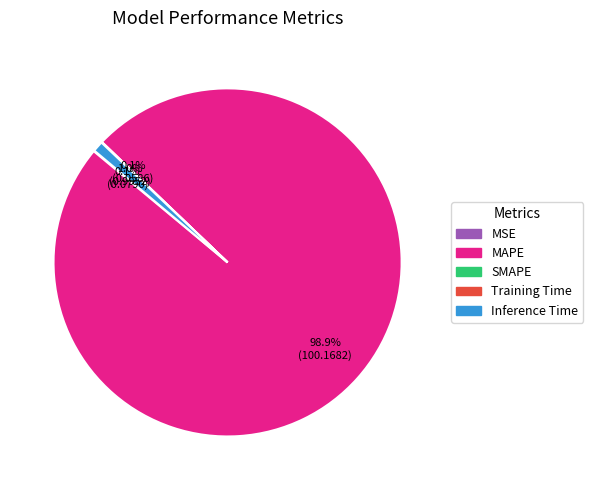

What is the largest slice in the pie chart?

MAPE